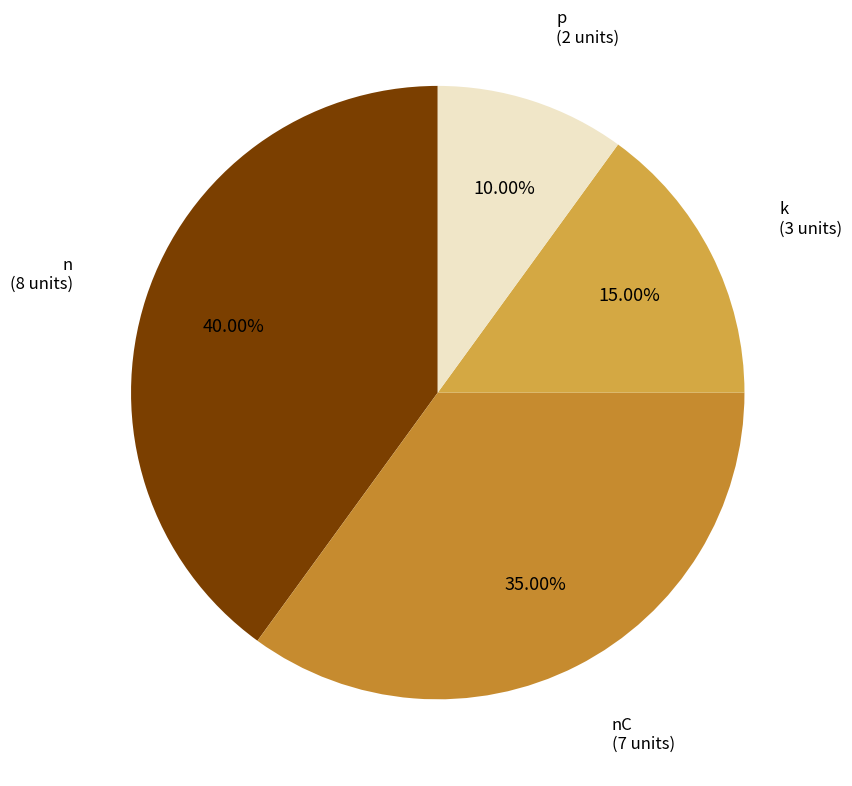

To the nearest percent, what is the average slice percentage?

25%